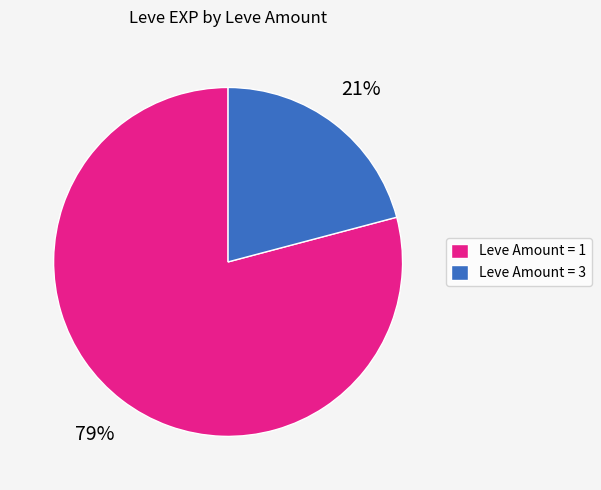

Do Leve Amount = 3 and Leve Amount = 1 together represent more than half of the pie?

Yes